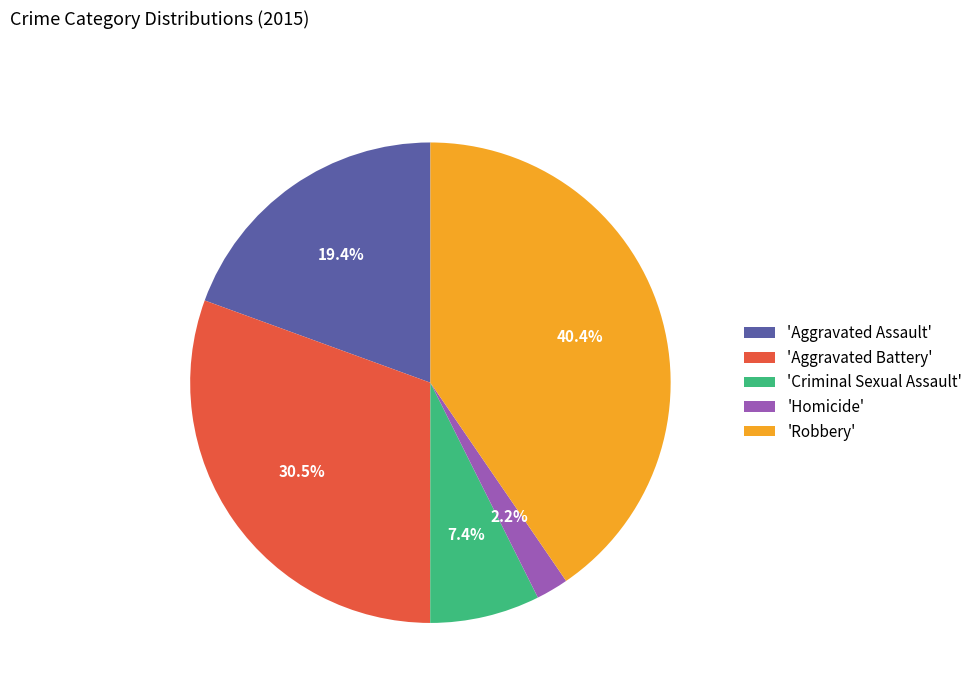

Which slice is the largest?

'Robbery'